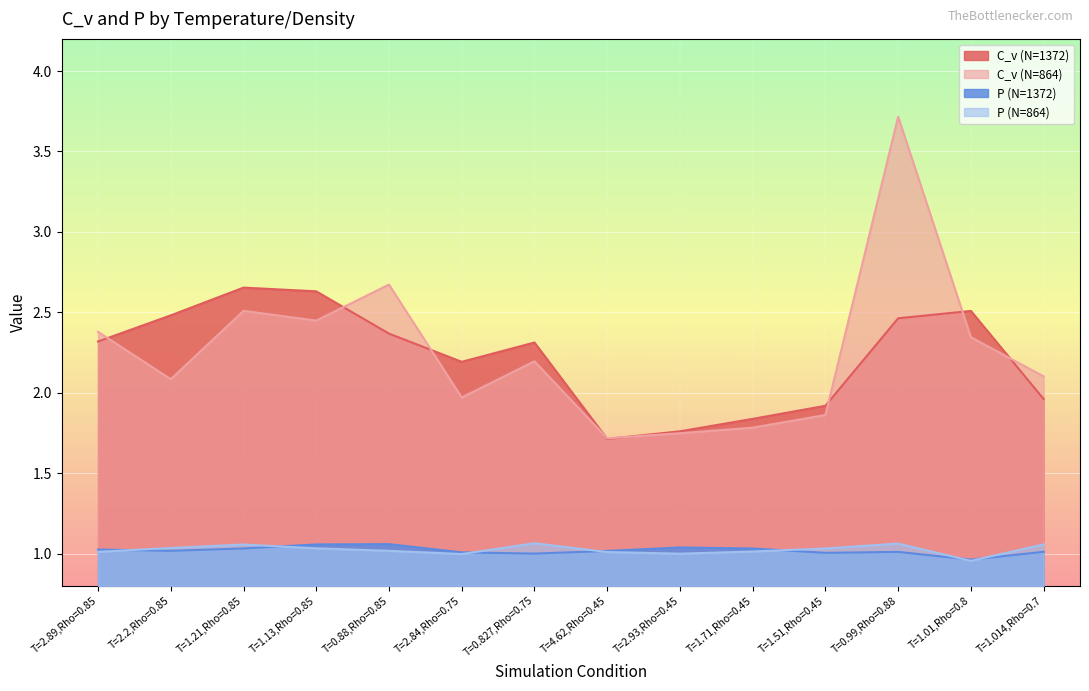

At T=1.51,Rho=0.45, list the series in order from smallest to largest.

P (N=1372), P (N=864), C_v (N=864), C_v (N=1372)